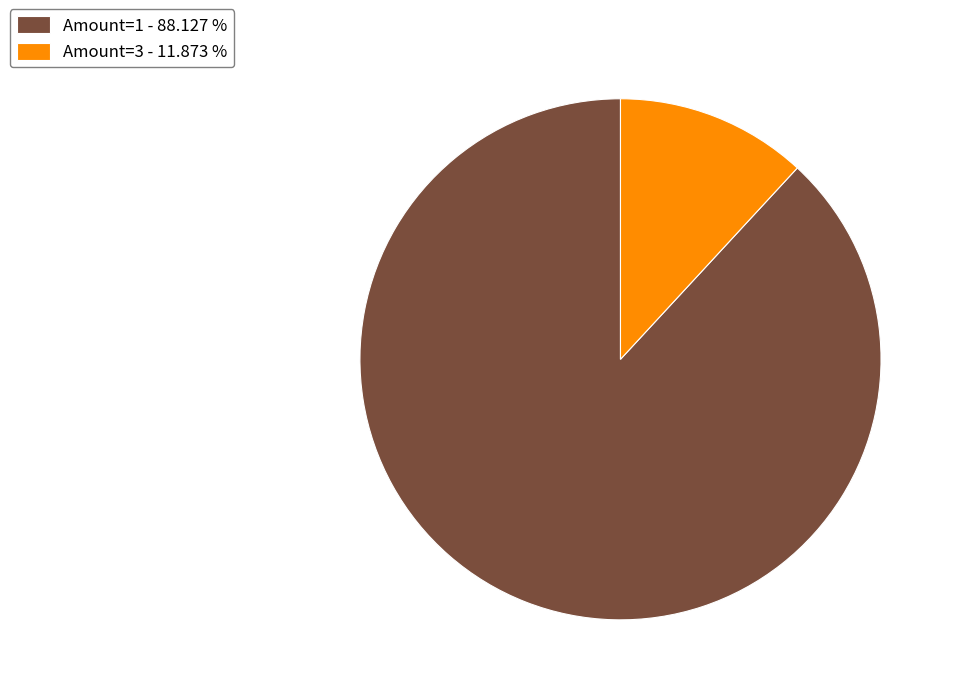

How many segments does this pie chart have?

2